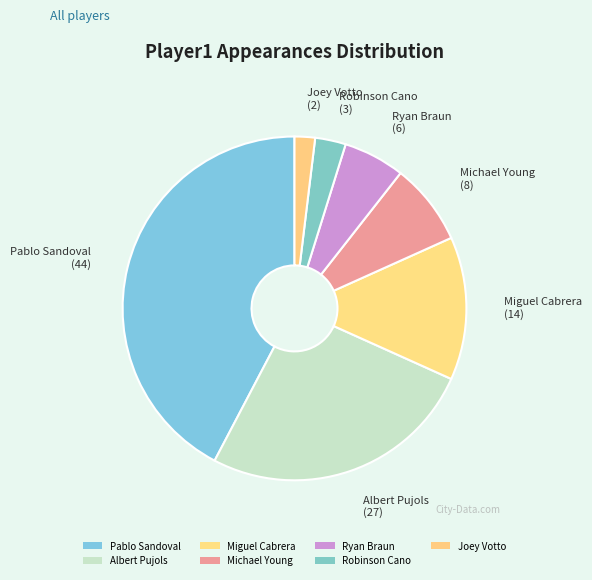

Combined, do Michael Young and Joey Votto account for over 50%?

No